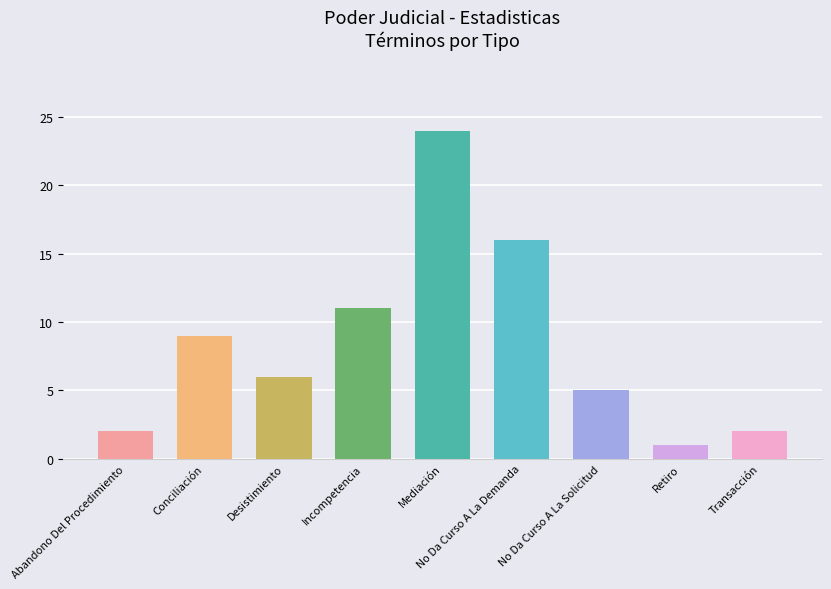

Read the value at Desistimiento, to the nearest 10.

10